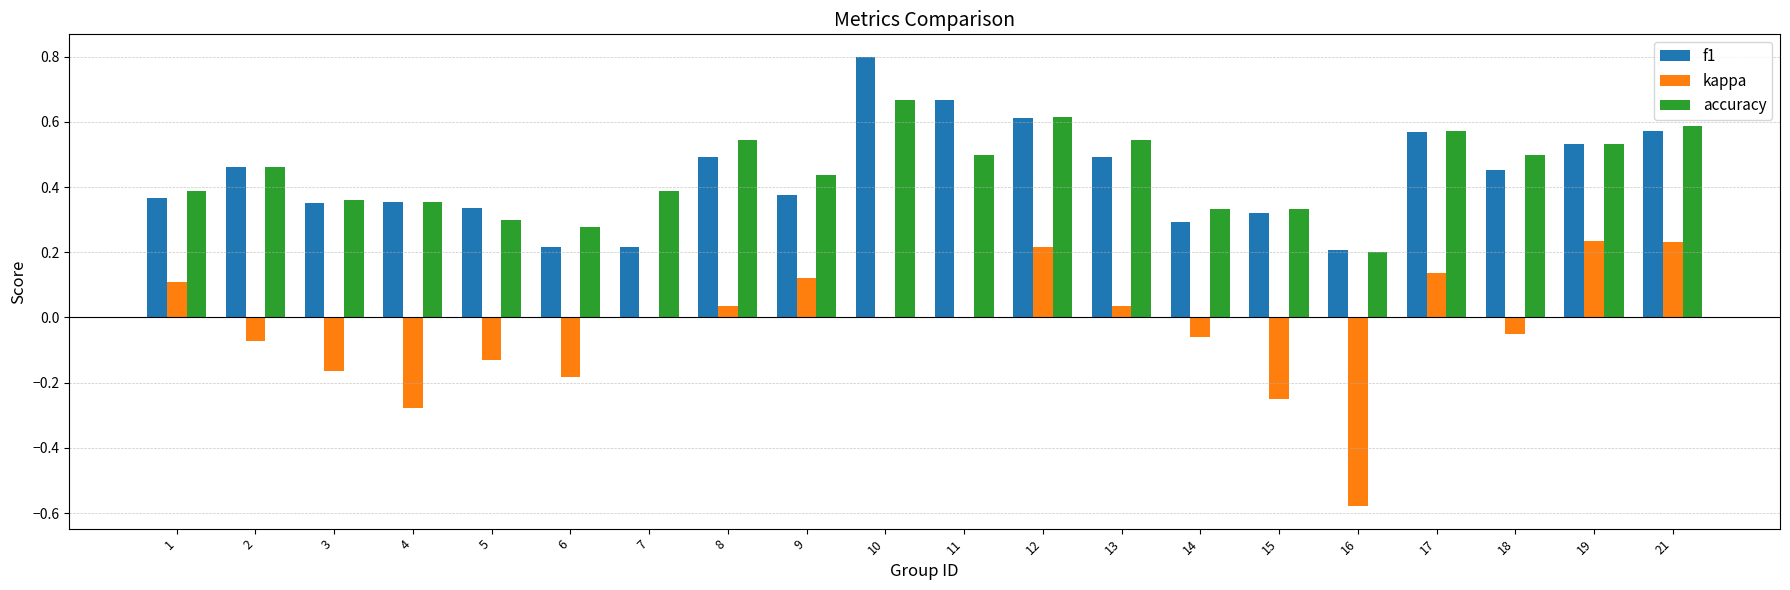

True or false: accuracy has a value of 0.6 at 17.

True